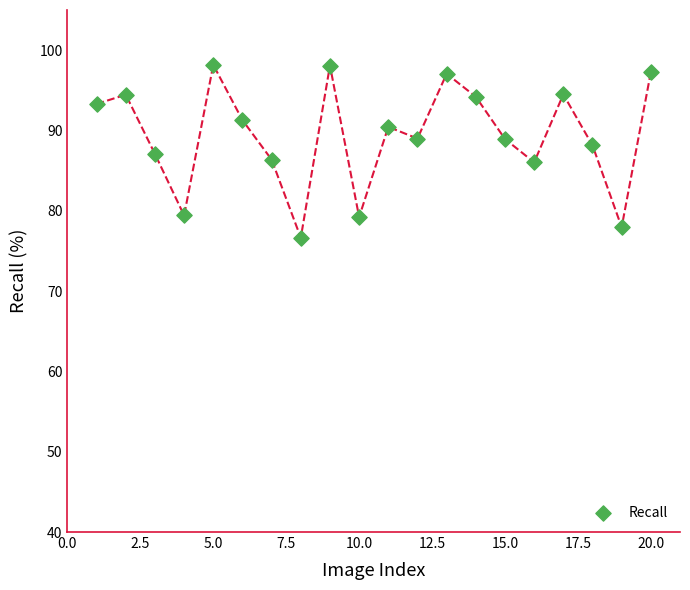

What is the range of Y values (max minus min)?

21.5